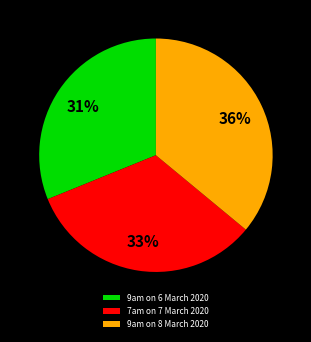

How many slices are in this pie chart?

3